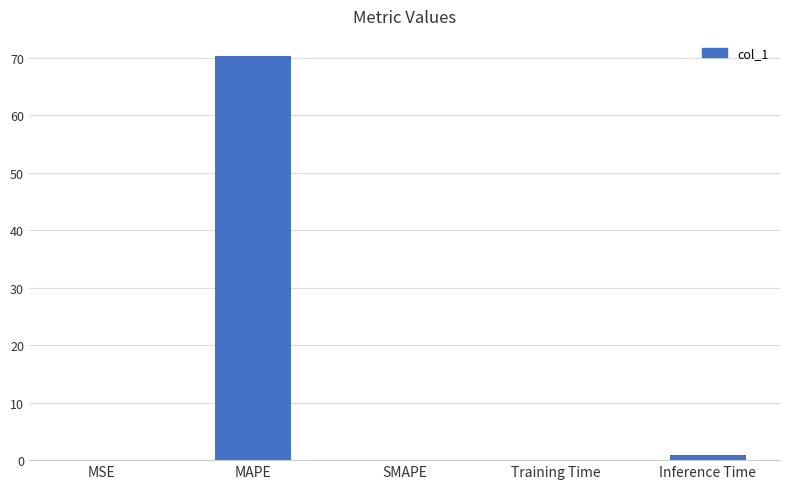

At which label is the value closest to 35?

Inference Time